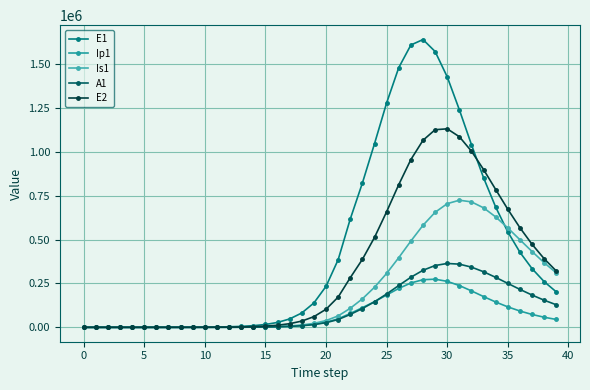

What is the label of the 16th point from the right?

24